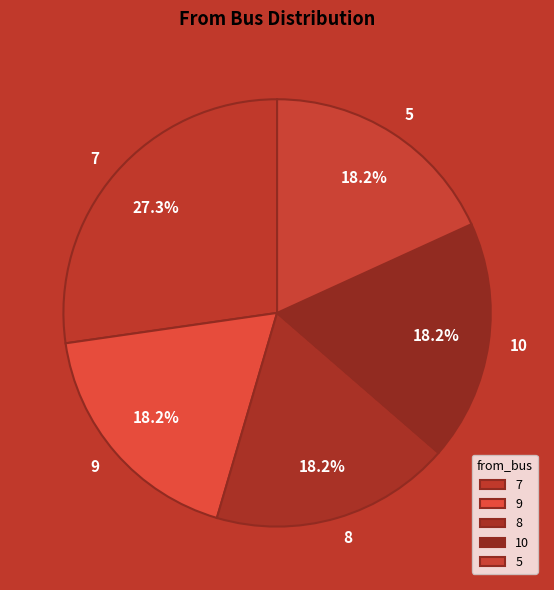

Combined, what portion of the pie is 8 and 9?

36.4%